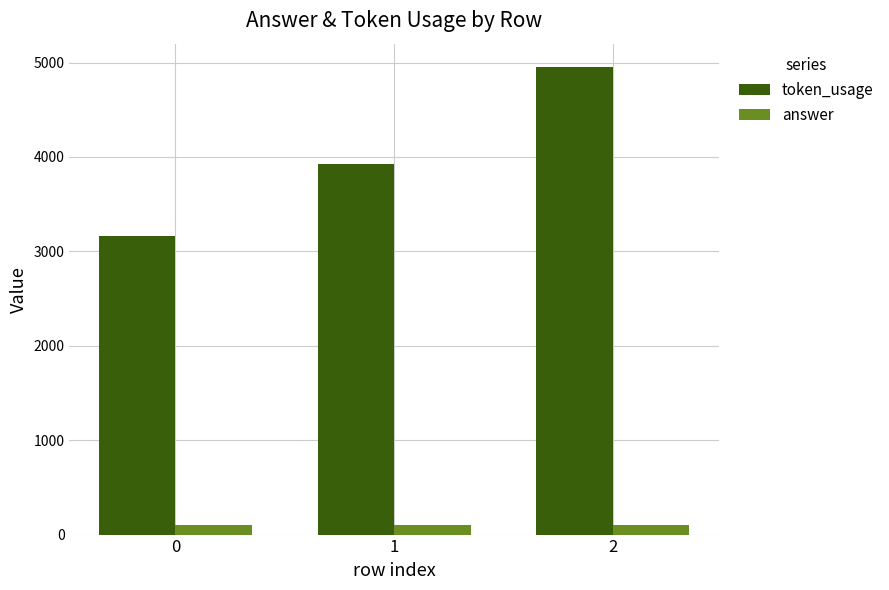

Reading left to right, what are all the values shown in this chart?

token_usage: 0=3159	1=3928	2=4952
answer: 0=104	1=104	2=104